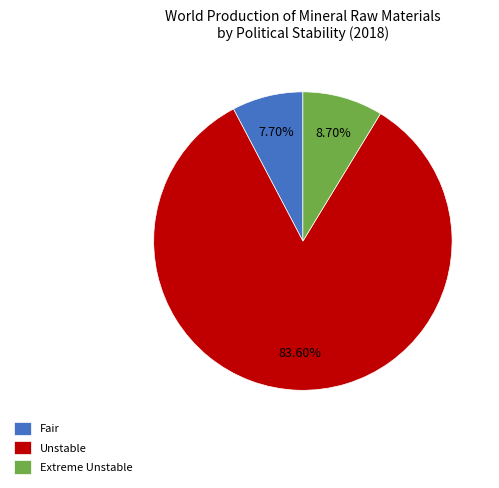

Is the sum of Unstable and Extreme Unstable greater than half?

Yes